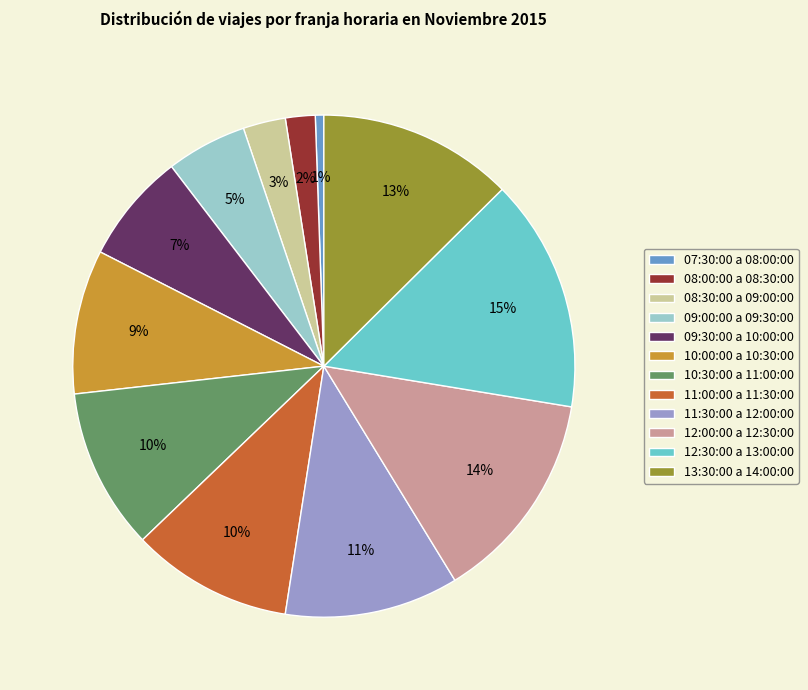

True or false: 11:00:00 a 11:30:00 accounts for 10% of the total.

True